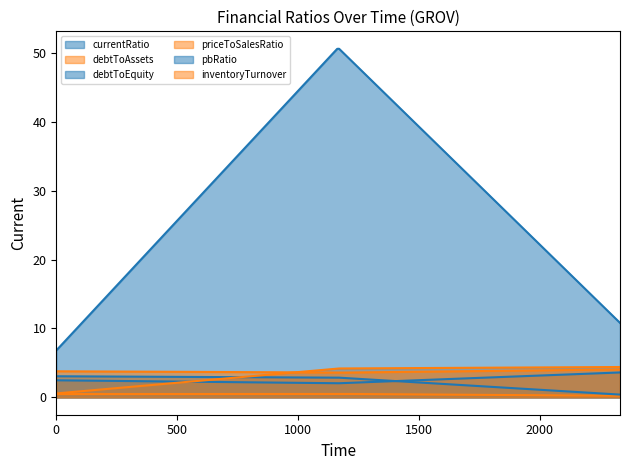

What is the spread (max minus min) of values at 2021-12-31?

50.3